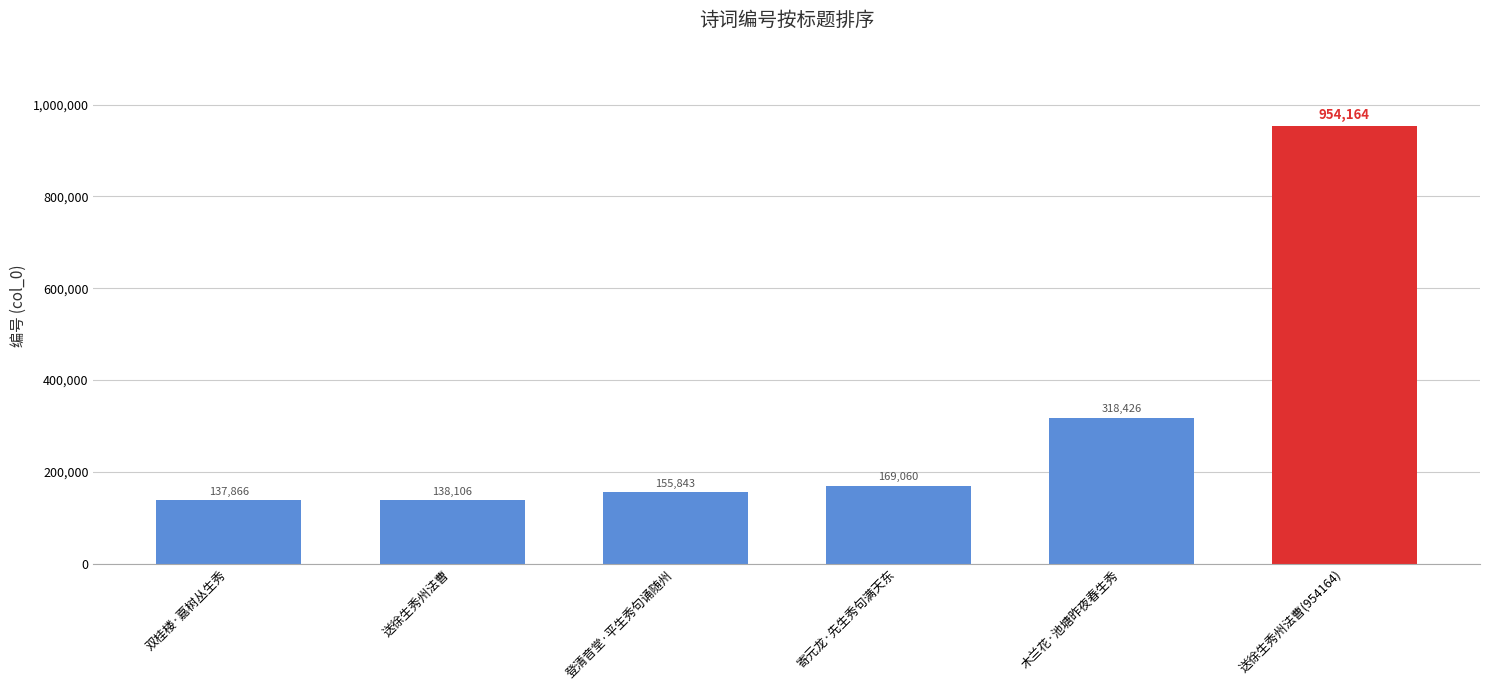

What is the change in value from 登清音堂·平生秀句诵随州 to 送徐生秀州法曹(954164)?

+798321